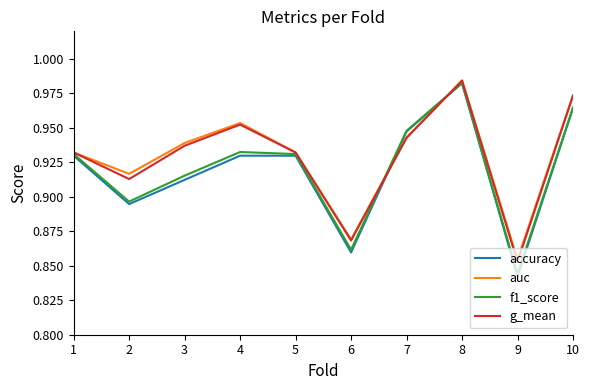

The value of g_mean at 7 is 1.4. True or false?

False